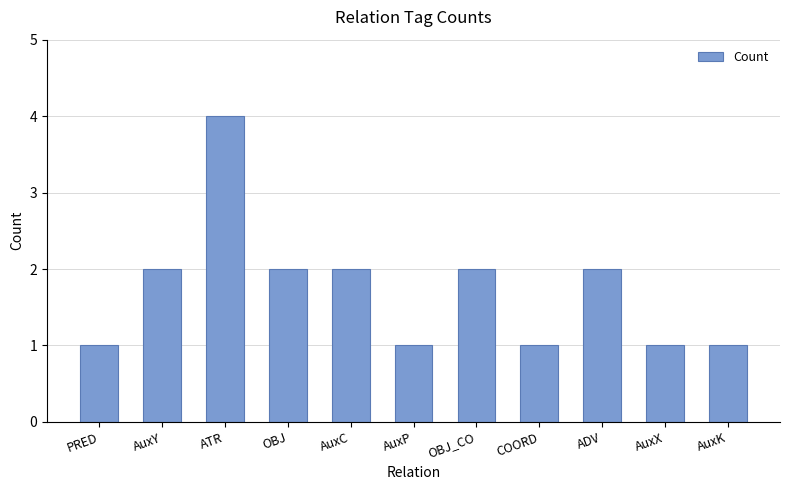

What is the change in value from PRED to AuxC?

+1